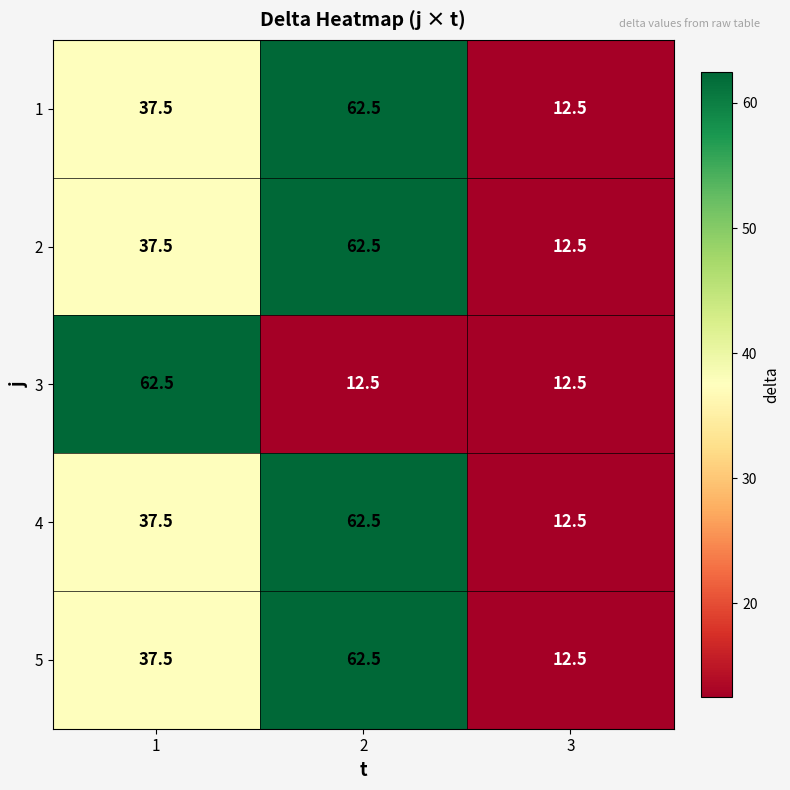

What value does the 2 series have at 1?

37.5